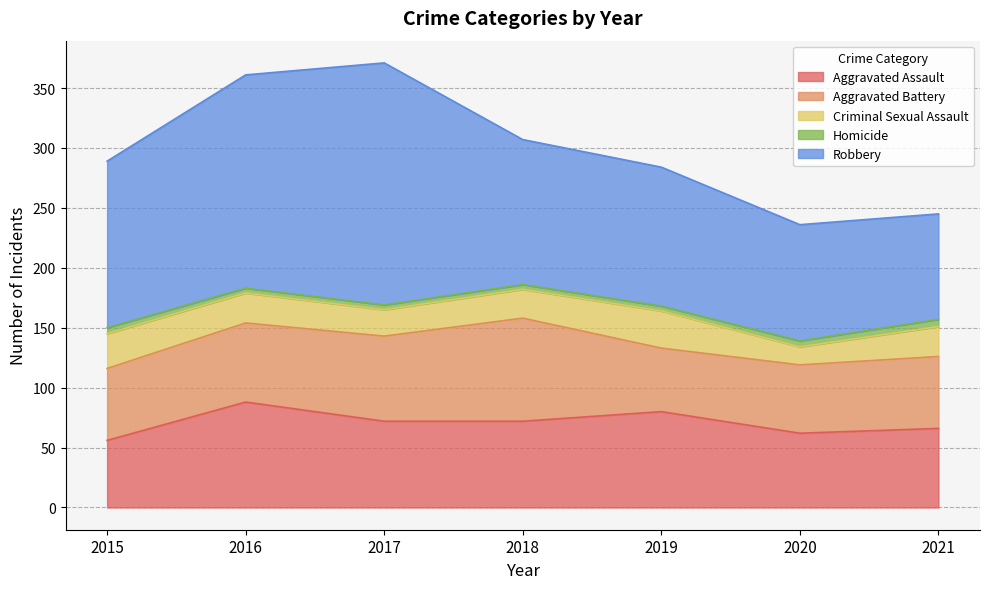

Reading left to right, extract all data points from this chart.

Aggravated Assault: 56	88	72	72	80	62	66
Aggravated Battery: 60	66	71	86	53	57	60
Criminal Sexual Assault: 29	25	22	24	31	15	25
Homicide: 5	4	4	4	4	5	6
Robbery: 139	178	202	121	116	97	88